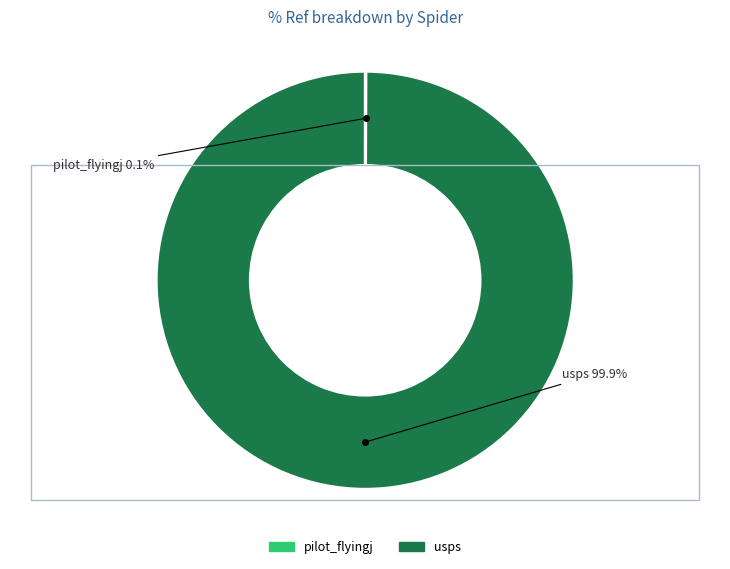

The usps slice represents 93% of the pie. True or false?

False